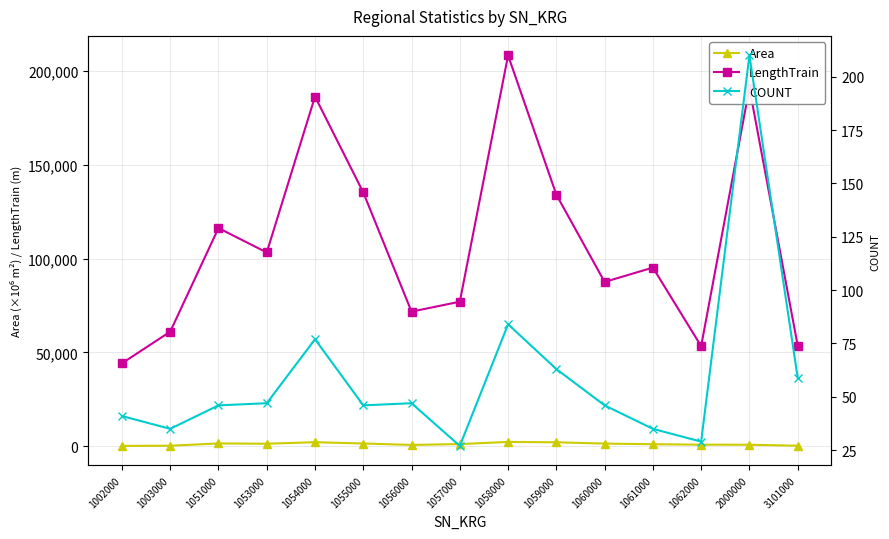

Reading left to right, list all the values displayed in this chart.

Area: 1002000=112.4	1003000=209.2	1051000=1427.2	1053000=1266.3	1054000=2086.5	1055000=1393.1	1056000=636.3	1057000=1084.0	1058000=2239.6	1059000=2037.8	1060000=1344.9	1061000=1018.4	1062000=765.3	2000000=739.7	3101000=191.4
LengthTrain: 1002000=44136.6	1003000=61020.5	1051000=116256.3	1053000=103244.0	1054000=186360.3	1055000=135253.6	1056000=71691.9	1057000=76992.9	1058000=208307.5	1059000=134054.1	1060000=87535.5	1061000=95171.1	1062000=53294.5	2000000=190993.0	3101000=53616.6
COUNT: 1002000=41.0	1003000=35.0	1051000=46.0	1053000=47.0	1054000=77.0	1055000=46.0	1056000=47.0	1057000=27.0	1058000=84.0	1059000=63.0	1060000=46.0	1061000=35.0	1062000=29.0	2000000=210.0	3101000=59.0